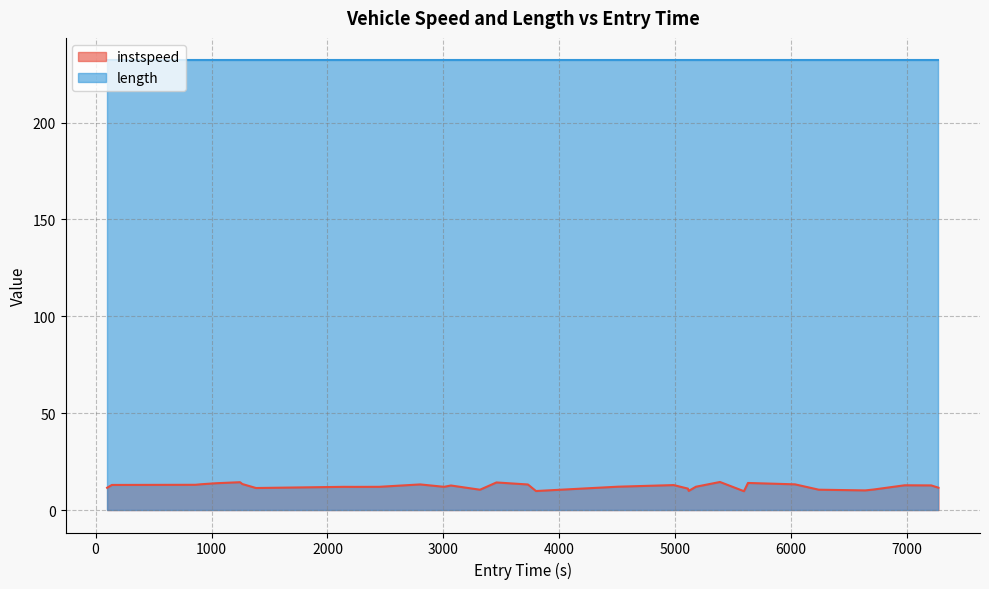

Count the number of data series in this chart.

2